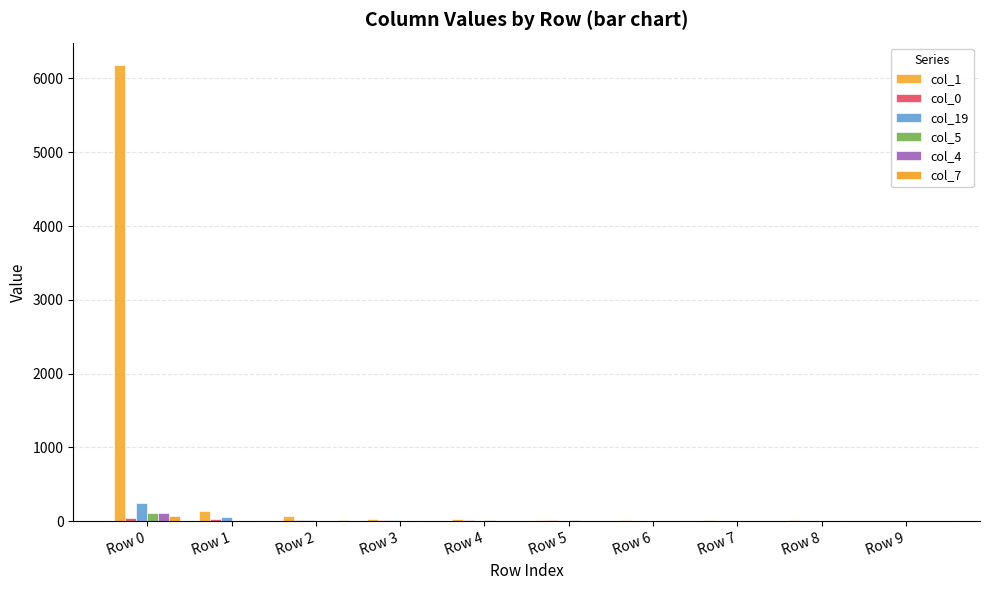

List the labels in order of col_7 value, smallest first.

Row 5, Row 6, Row 9, Row 4, Row 7, Row 8, Row 3, Row 1, Row 2, Row 0